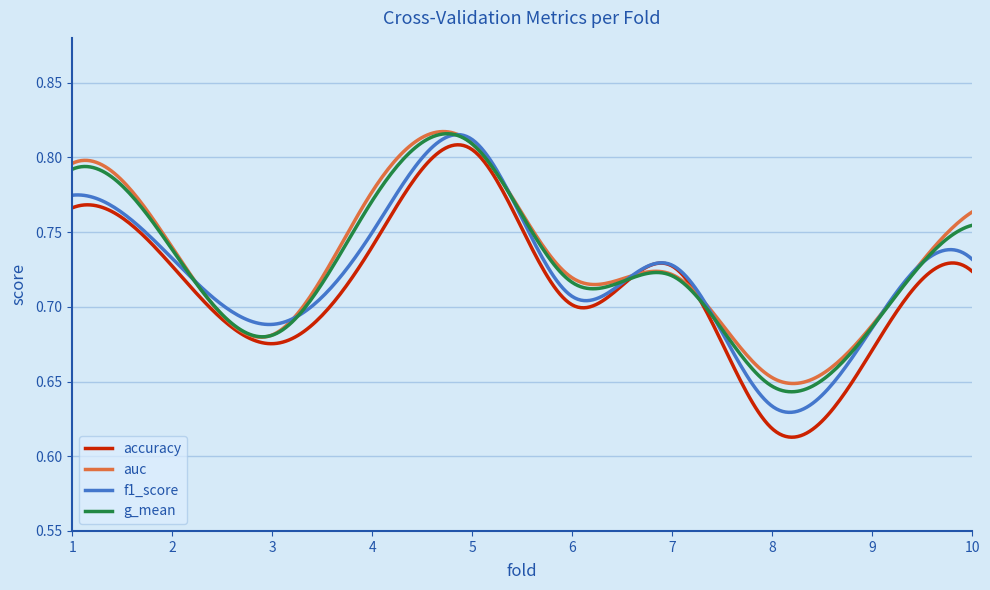

How many lines are shown in the chart?

4